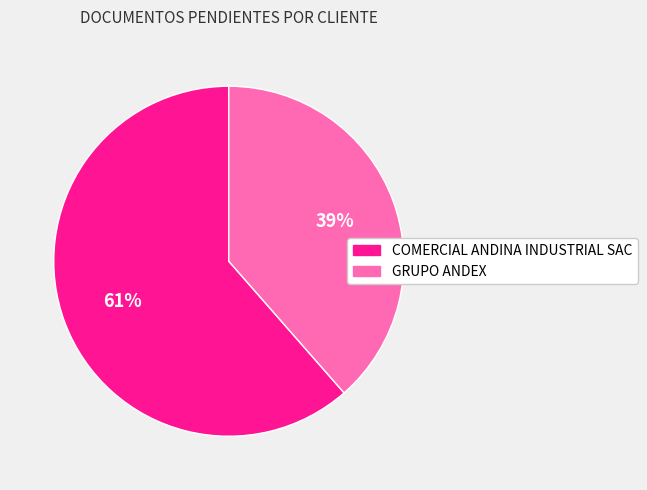

Count the number of slices in the pie.

2